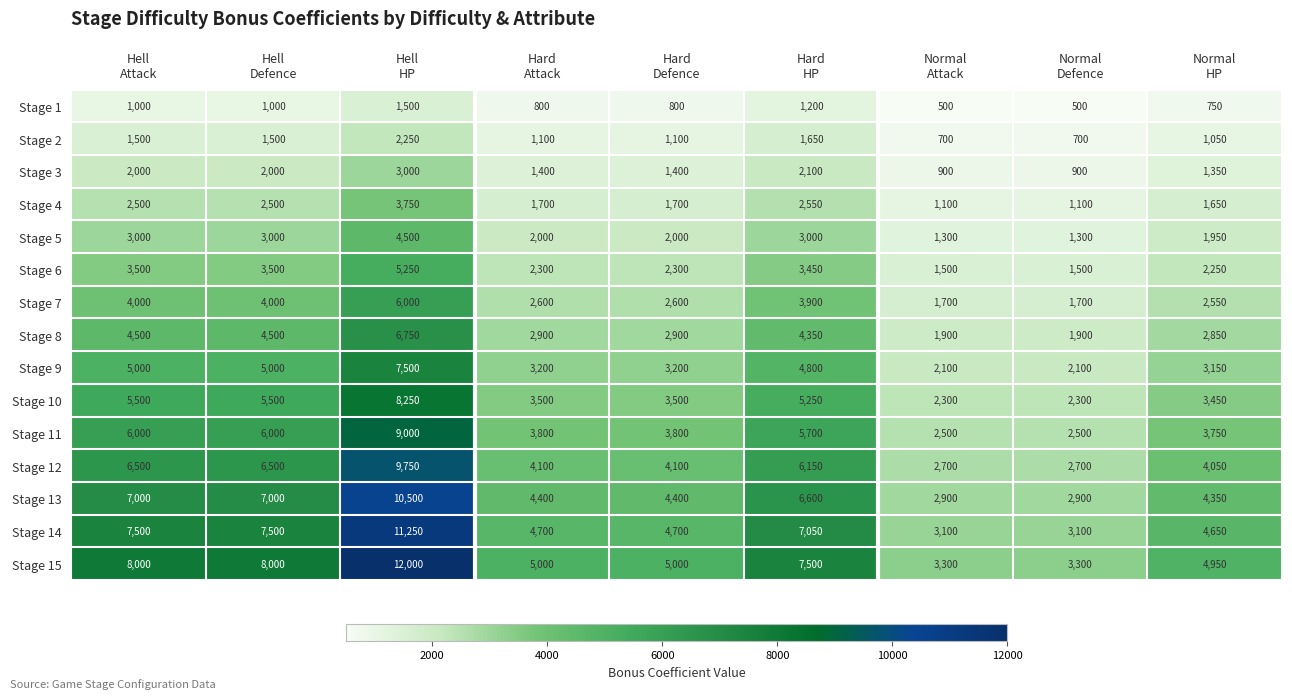

Which series has the widest spread of values?

Stage 15